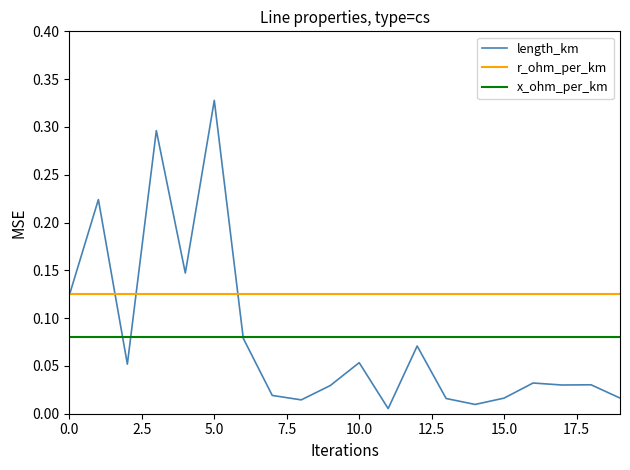

Which series has the largest total across all categories?

r_ohm_per_km